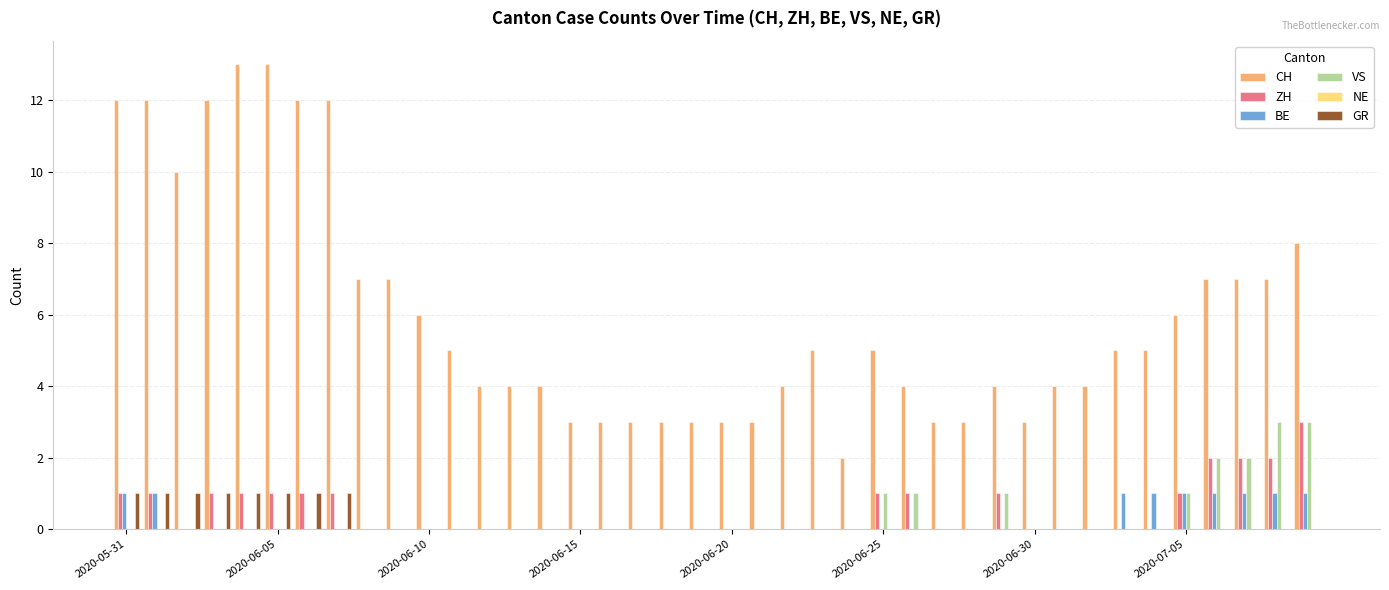

Does the chart contain stacked bars?

No